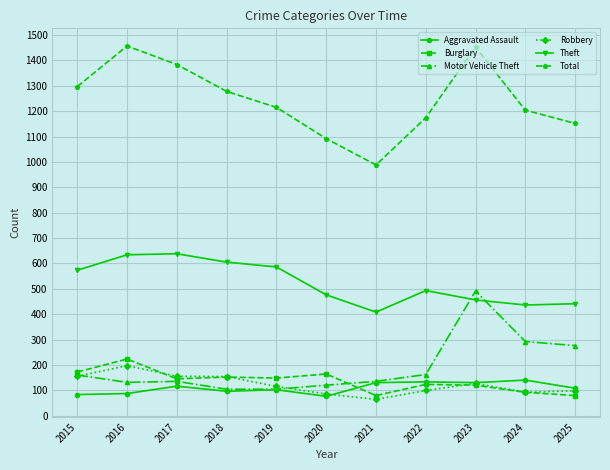

At which label does Motor Vehicle Theft first exceed 135?

2015